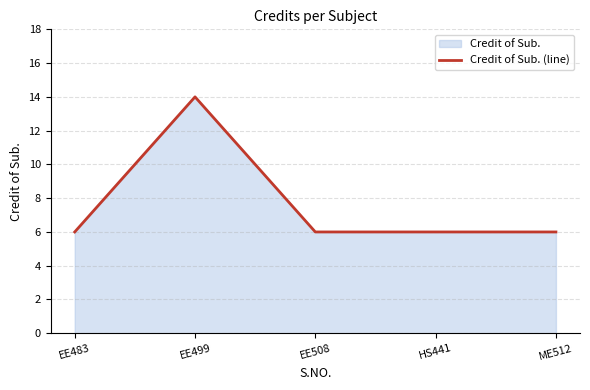

What is the average value?

8